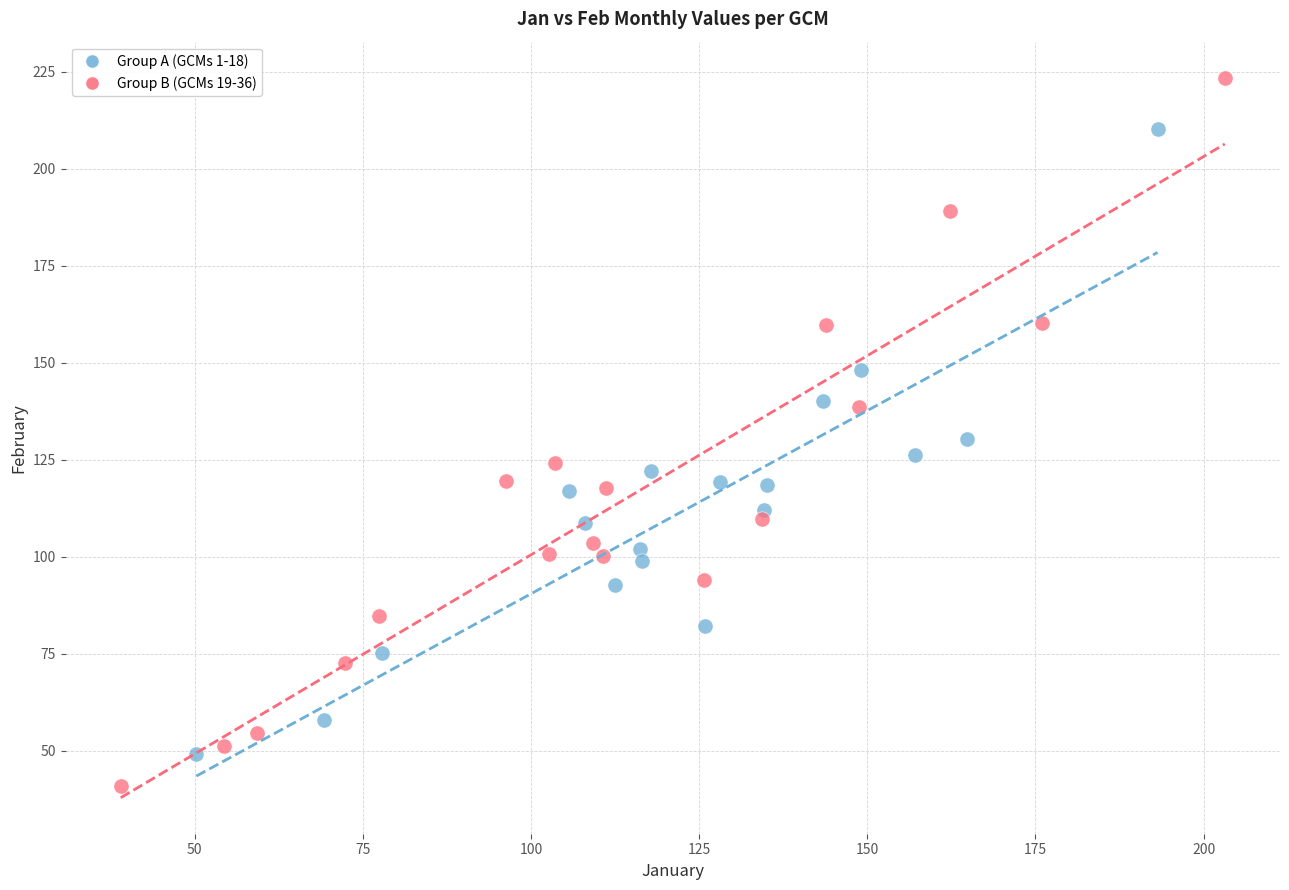

Which series reaches the minimum Y coordinate?

Group B (GCMs 19-36)